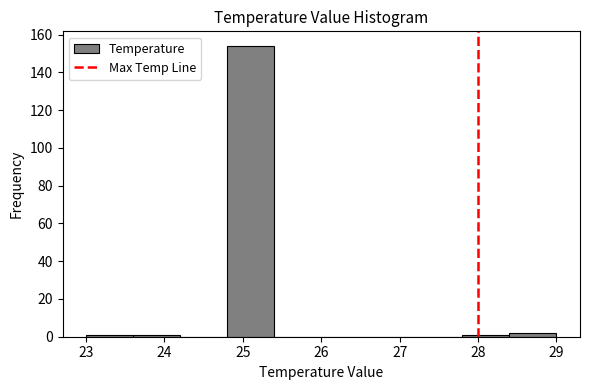

Reading left to right, list every bar in this chart as the range it spans on the x-axis followed by its height. The values are not printed on the chart, so give them approximately, as read against the axis.

23.0 to 23.6: under 2
23.6 to 24.2: under 2
24.2 to 24.8: 0
24.8 to 25.4: 154
25.4 to 26.0: 0
26.0 to 26.6: 0
26.6 to 27.2: 0
27.2 to 27.8: 0
27.8 to 28.4: under 2
28.4 to 29.0: 2